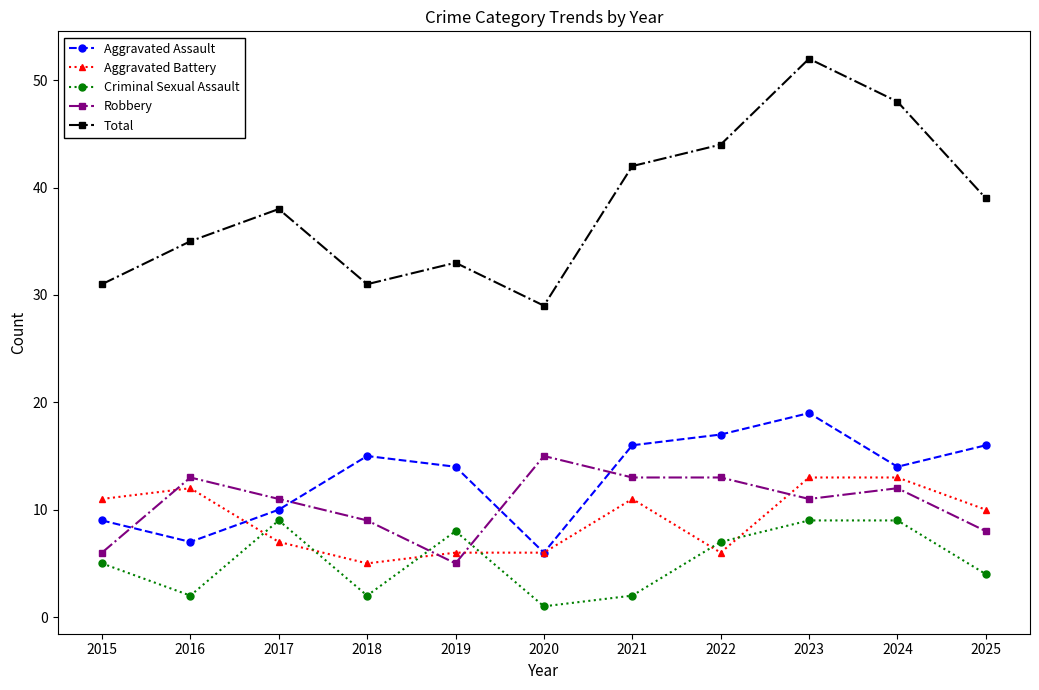

The value of Criminal Sexual Assault at 2023 is 12. True or false?

False